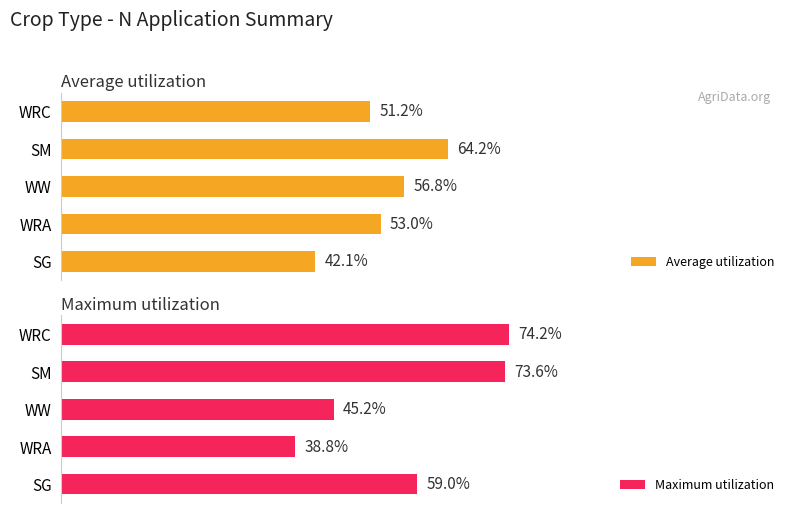

Where is Maximum utilization nearest to the value 56?

SG